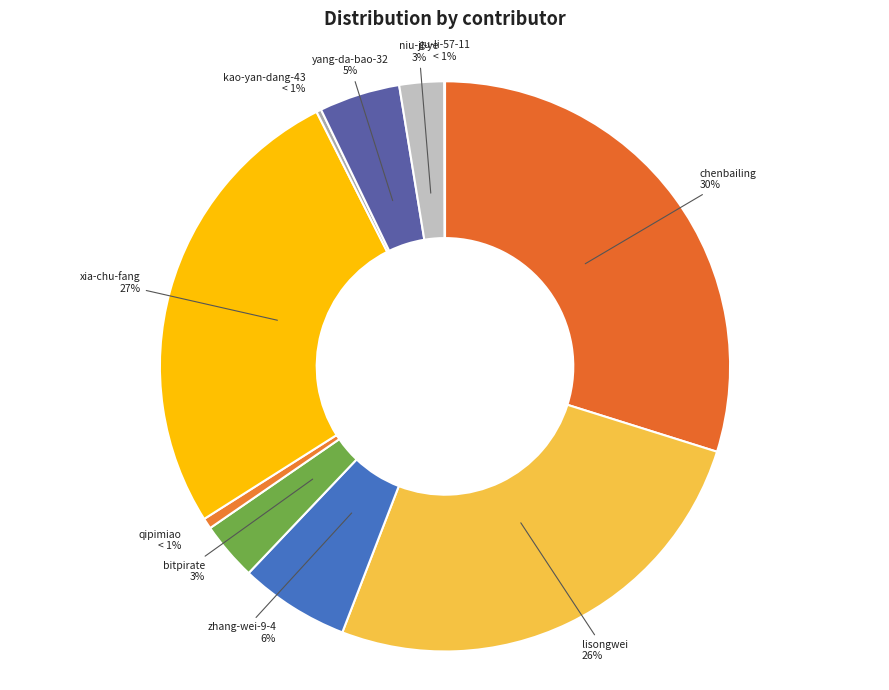

What is the largest slice in the pie chart?

chenbailing